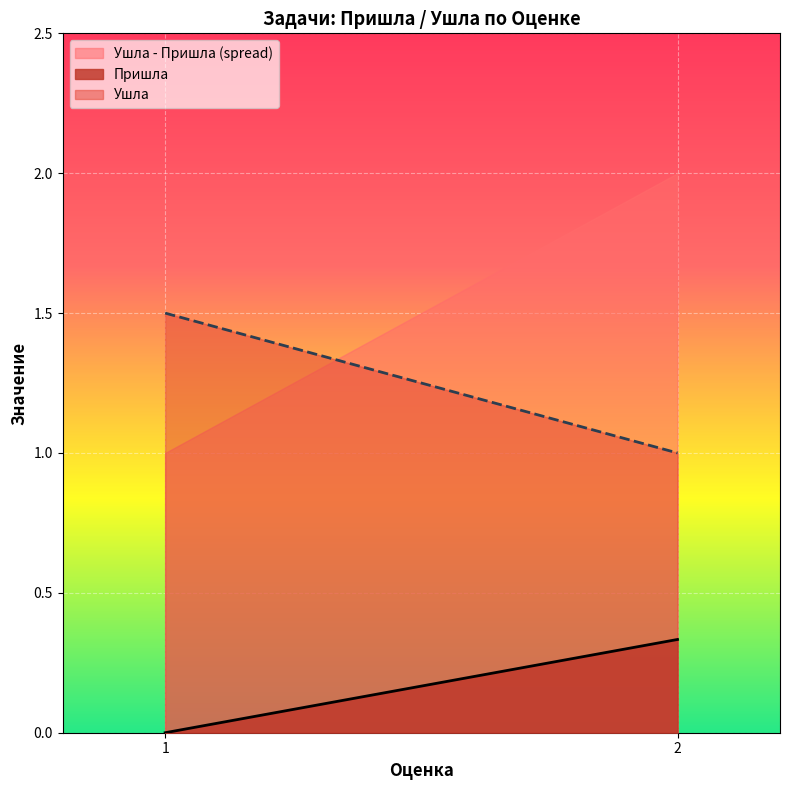

How many lines are shown in the chart?

3